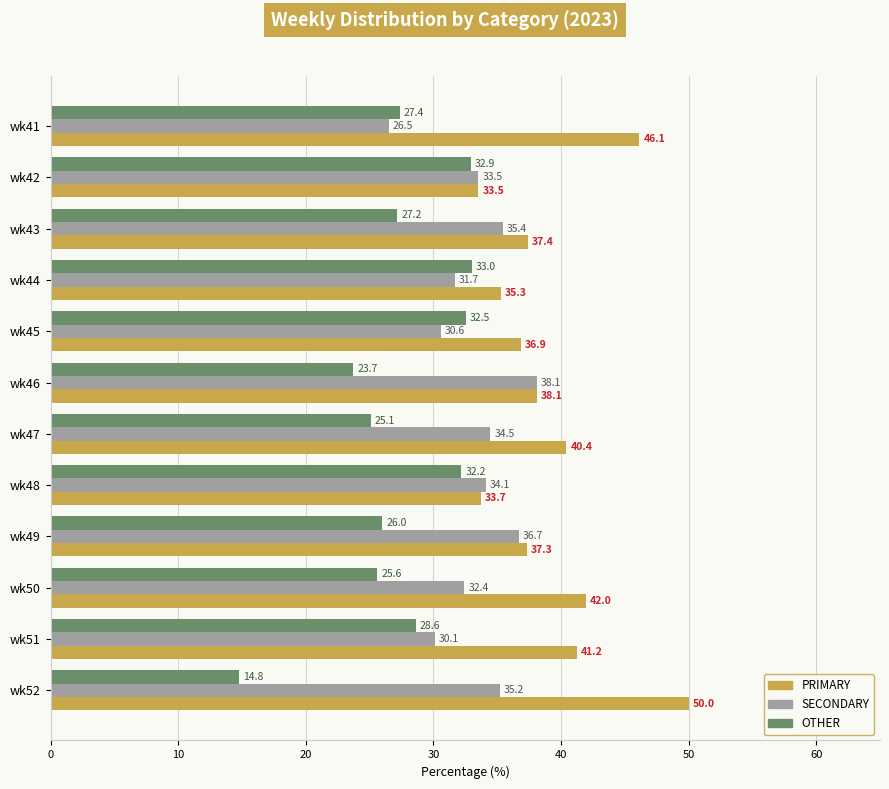

What is the difference between the PRIMARY values at wk42 and wk45?

3.4